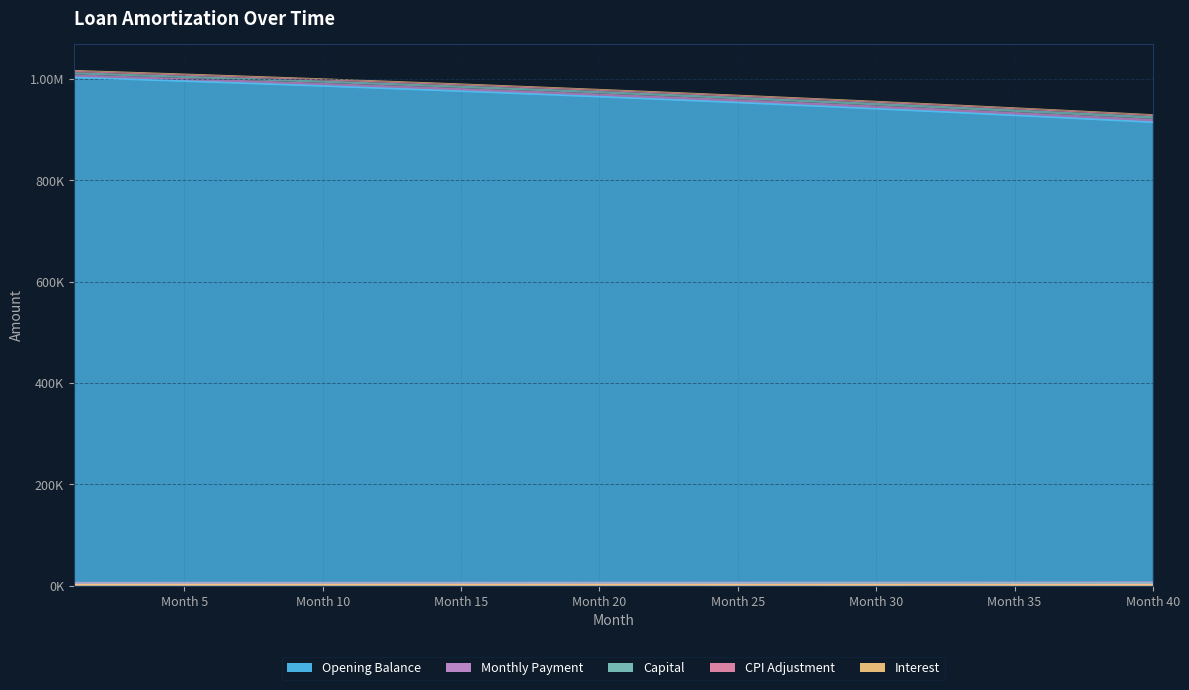

What is the minimum value for interest?

1523.8